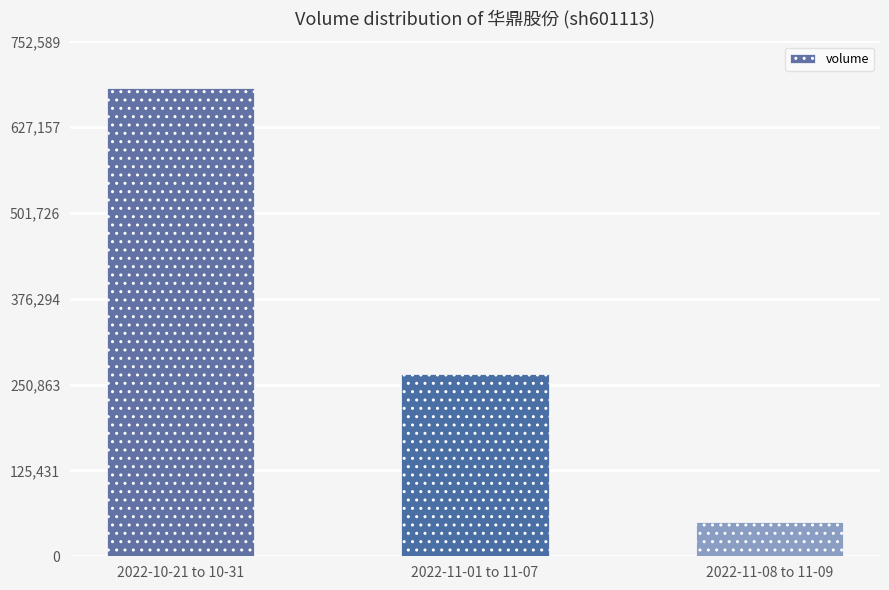

What is the difference between the values at 2022-10-21 to 10-31 and 2022-11-01 to 11-07?

417228